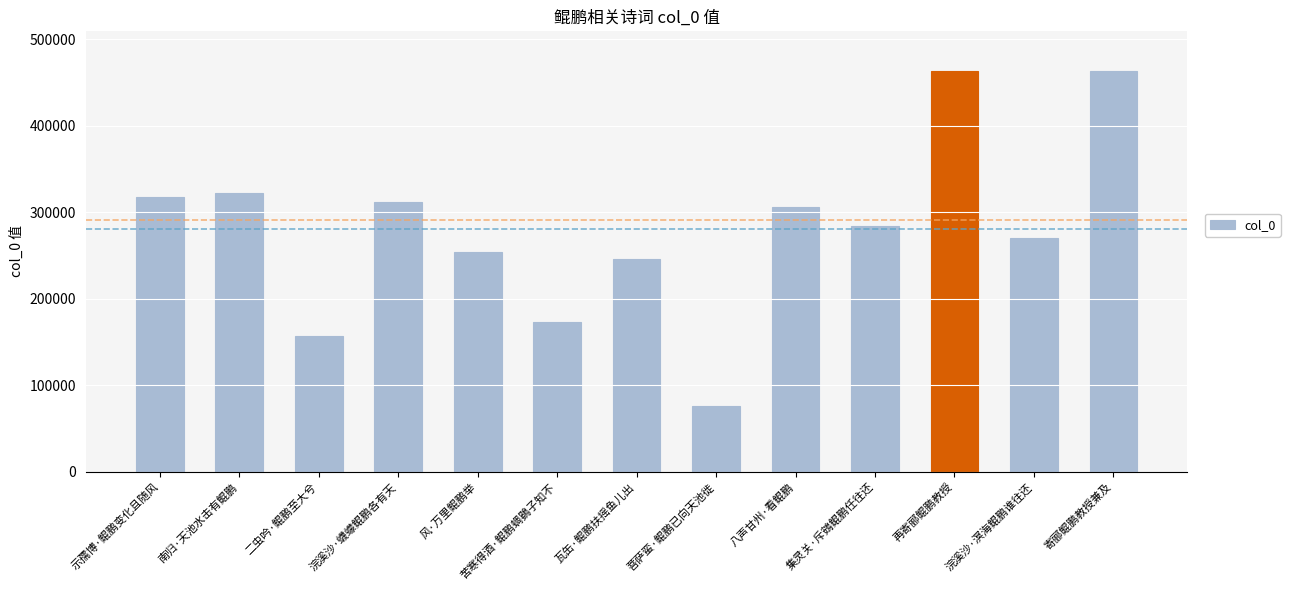

Are the bars horizontal?

No